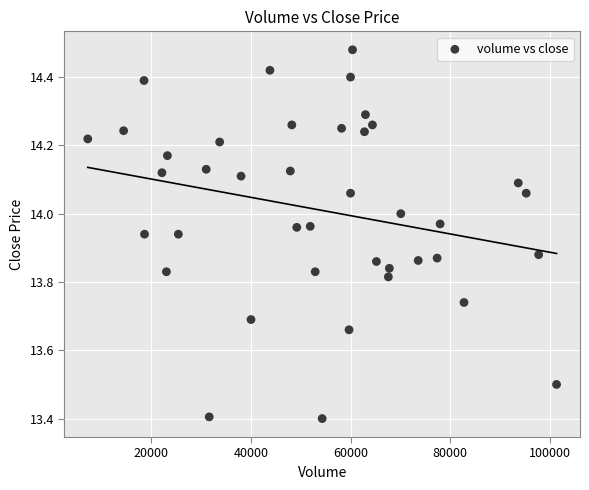

What is the range of X values (max minus min)?

94200.0